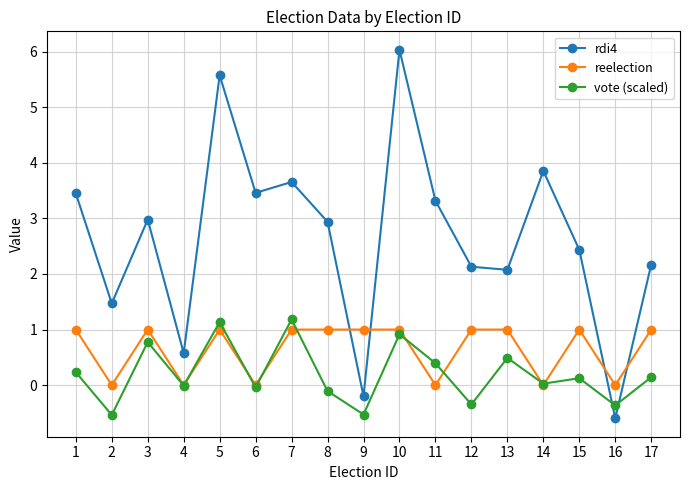

What is the average value of the rdi4 series?

2.7